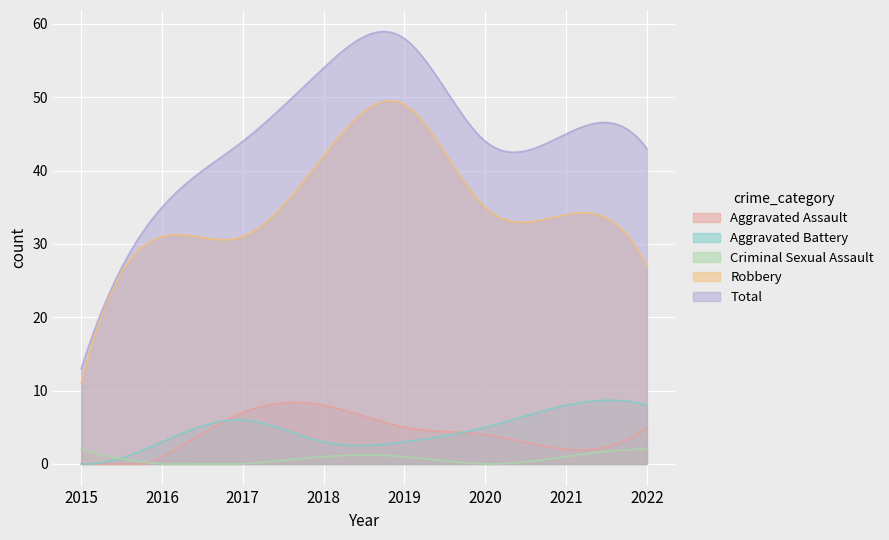

At which category does the chart reach its minimum across all series?

2015